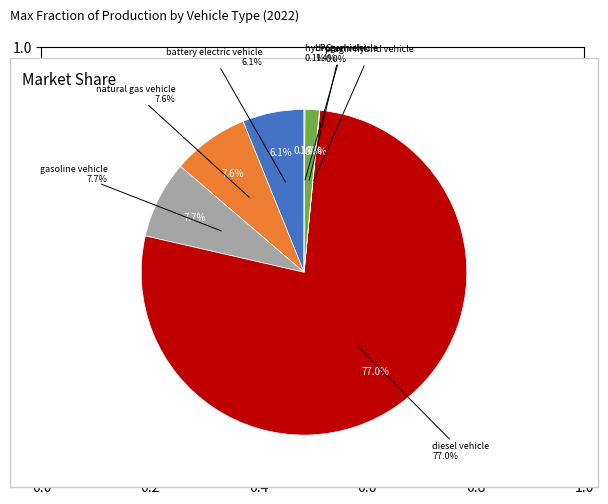

To the nearest percent, what portion does natural gas vehicle represent?

8%